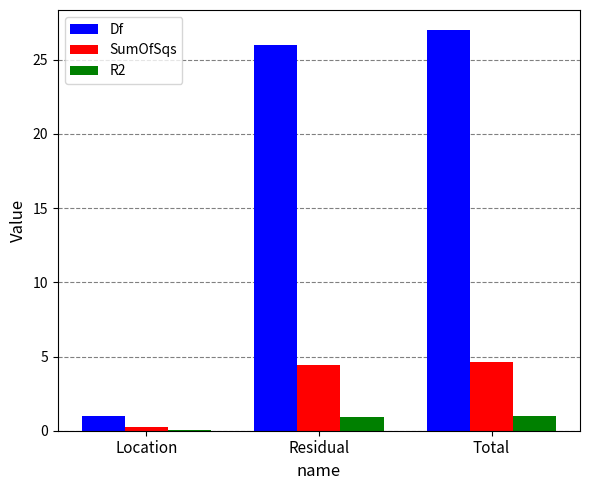

Which series has the widest spread of values?

Df